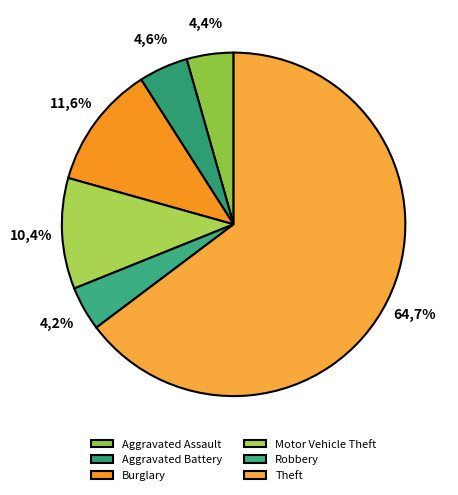

Is it true that Motor Vehicle Theft is 10% of the pie?

True